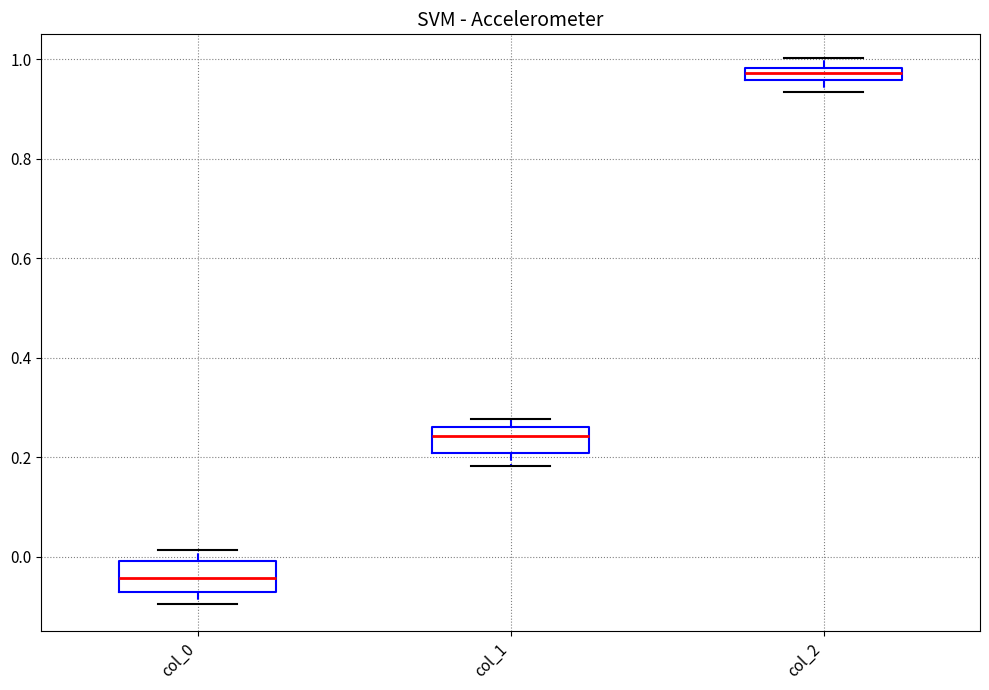

Where is the upper edge of the box for col_0 on the y-axis? The values are not printed on the chart, so give them approximately, as read against the axis.

0.00